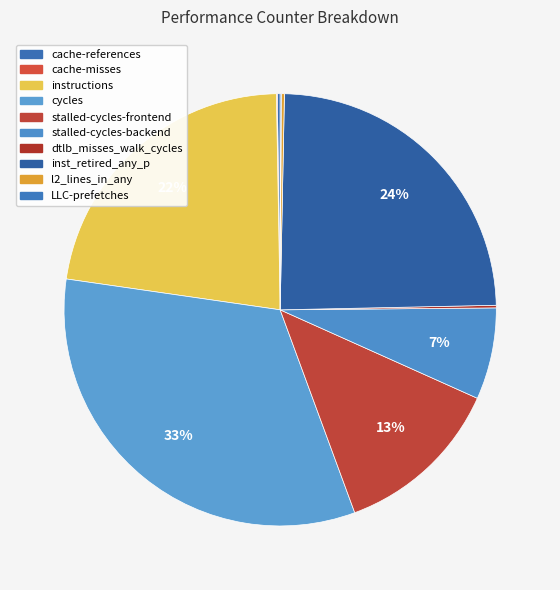

Does any single category account for the majority?

No